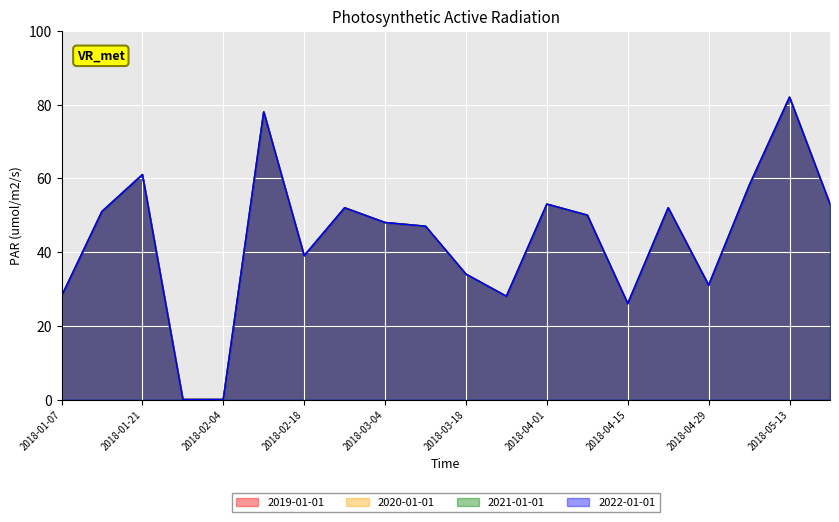

Is it true that 2020-01-01 equals 52 at 2018-02-25?

True